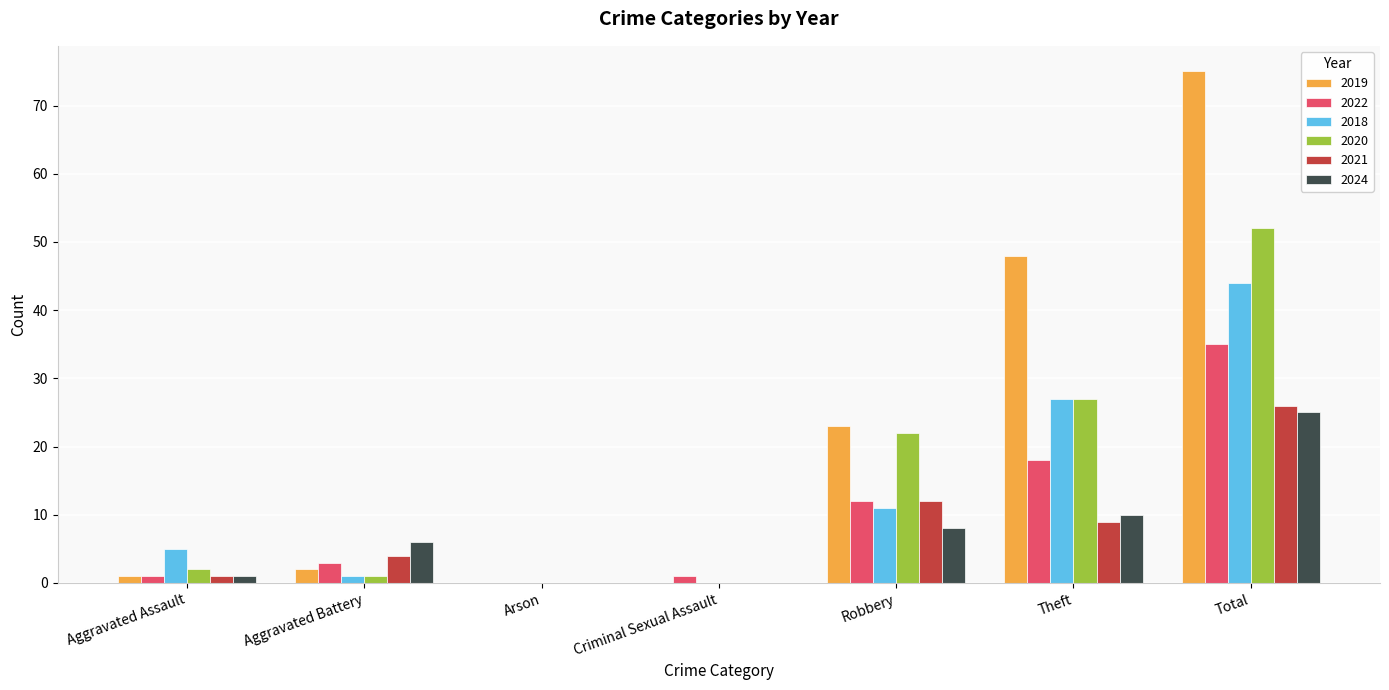

Which series changed the most between Aggravated Assault and Robbery?

2019